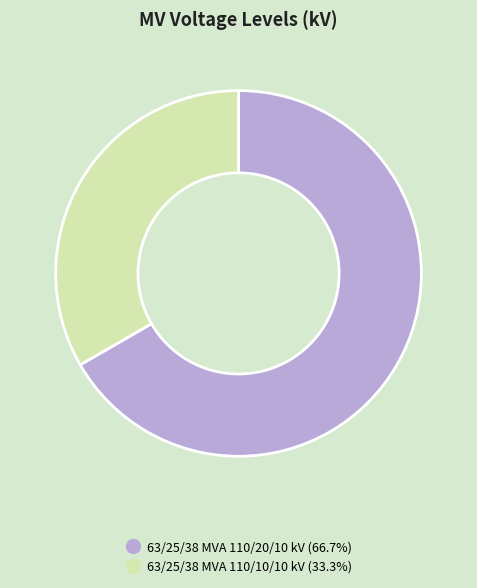

What is the largest slice in the pie chart?

63/25/38 MVA 110/20/10 kV